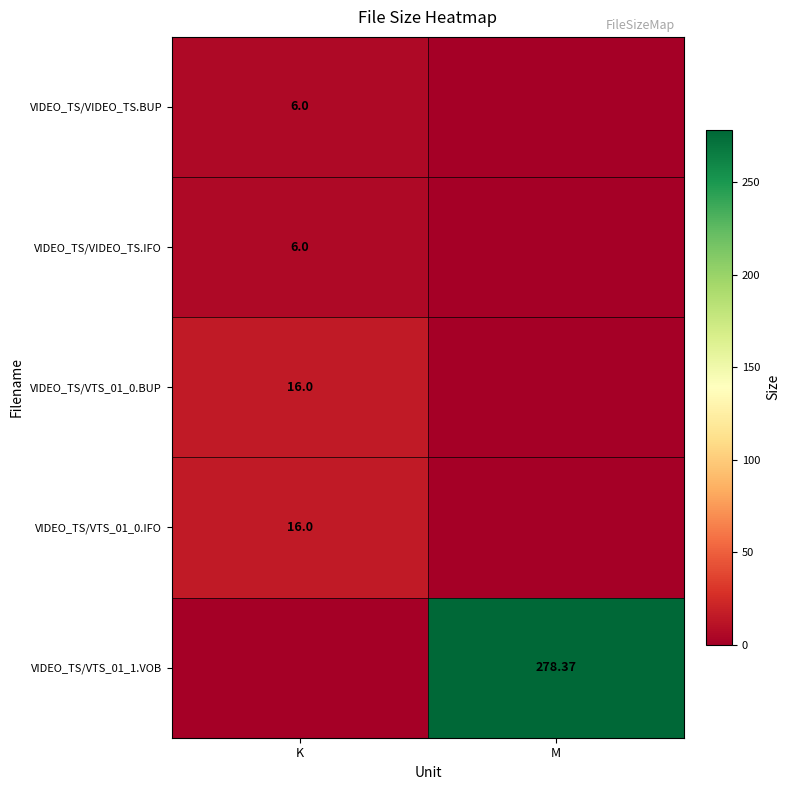

At which label does VIDEO_TS/VTS_01_1.VOB reach its minimum?

K